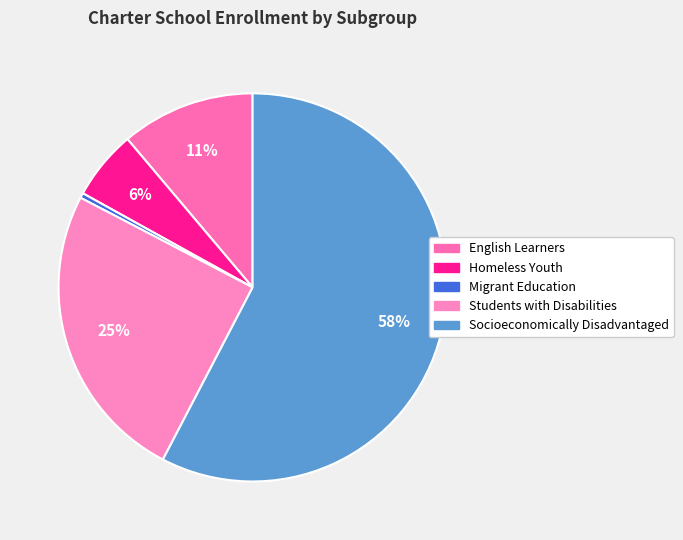

To the nearest percent, what portion does Students with Disabilities represent?

25%